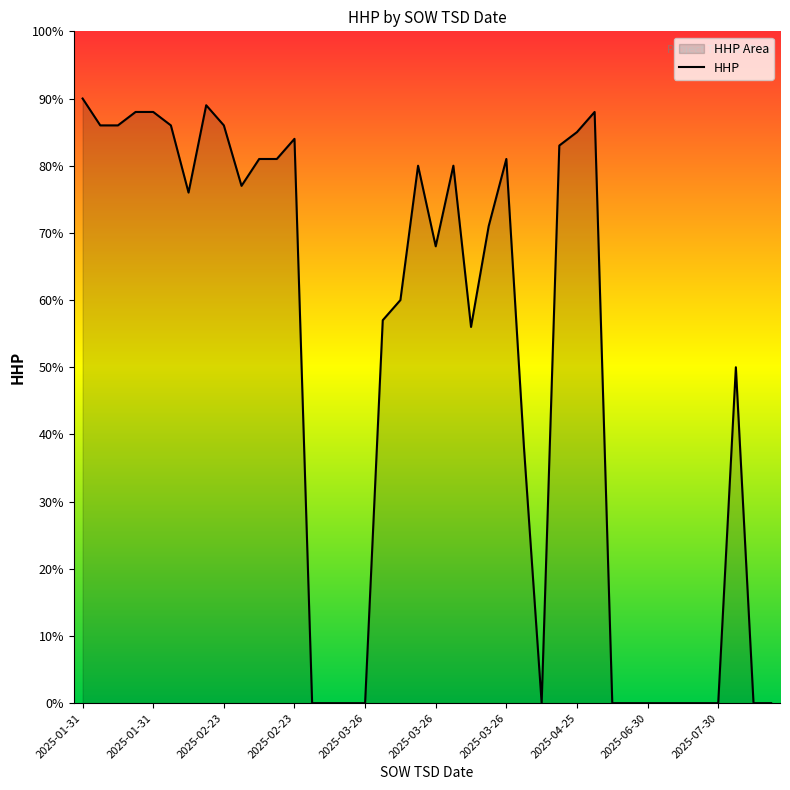

How many values are below 71?

20